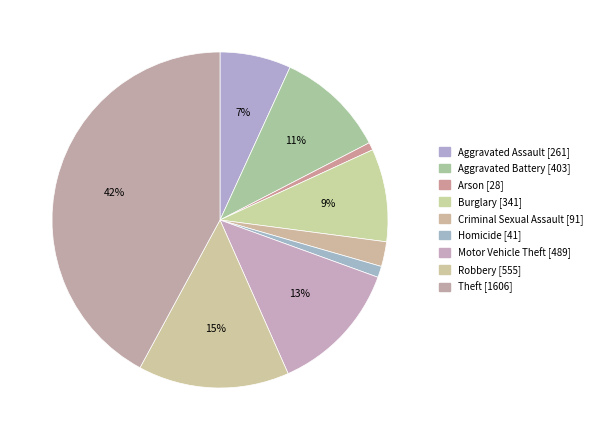

To the nearest percent, what is the combined percentage of Motor Vehicle Theft and Burglary?

22%